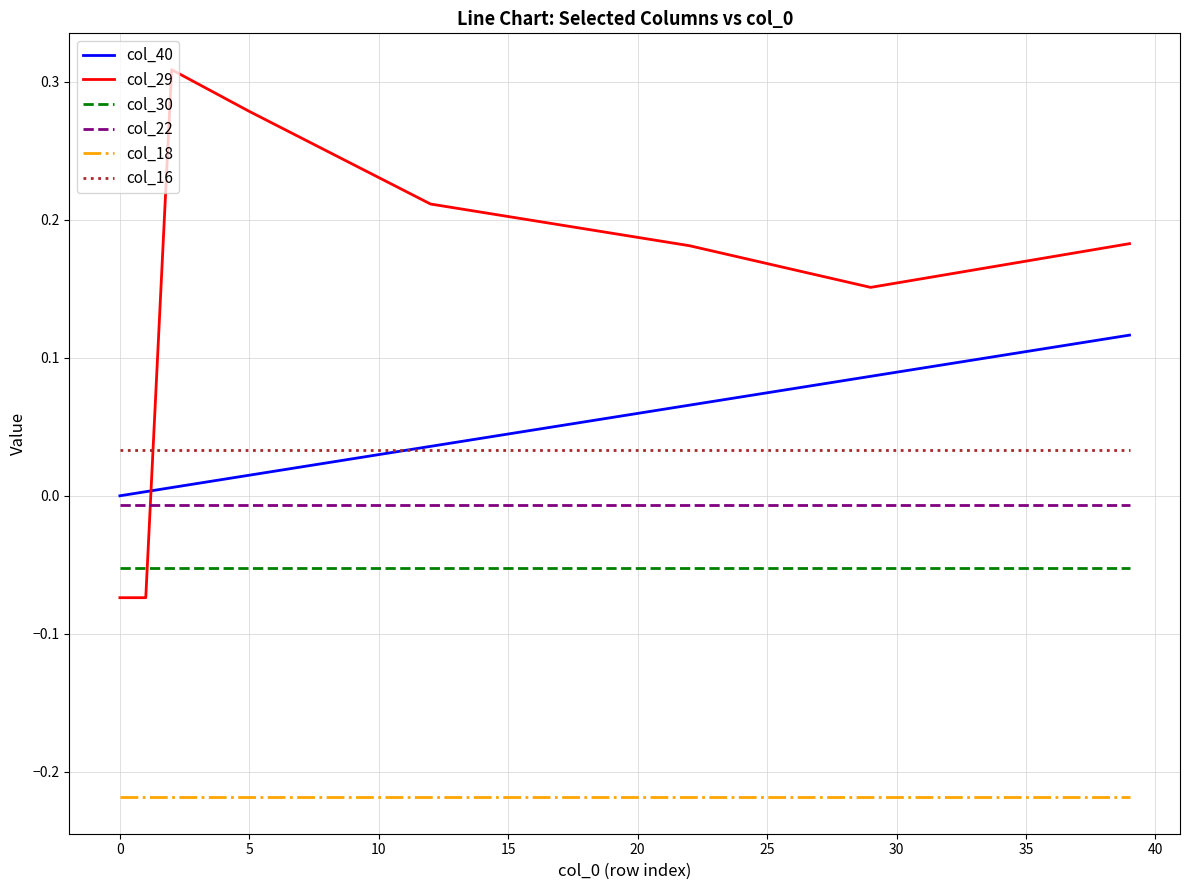

True or false: col_16 and col_30 cross at least once.

False